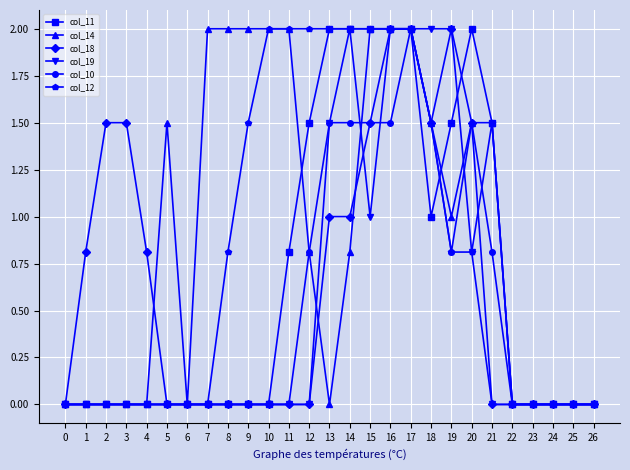

How many lines are shown in the chart?

6